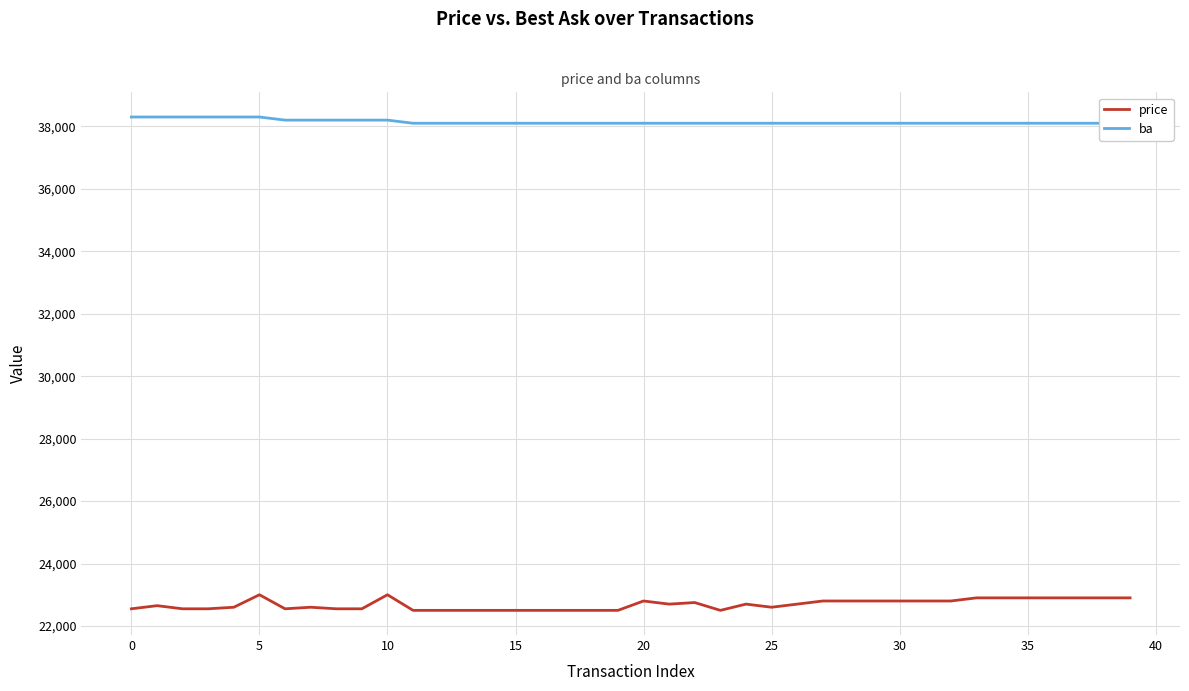

How many values in the price series are below 22700?

20